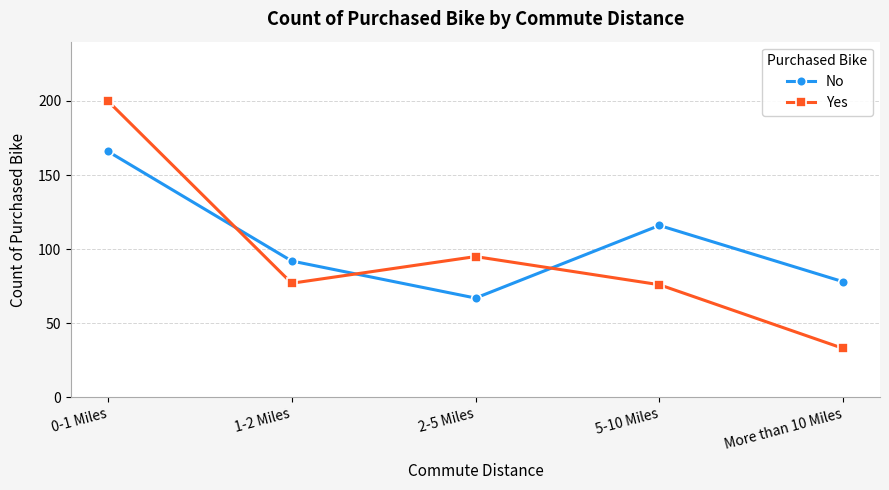

Which label corresponds to the smallest value in the chart?

More than 10 Miles